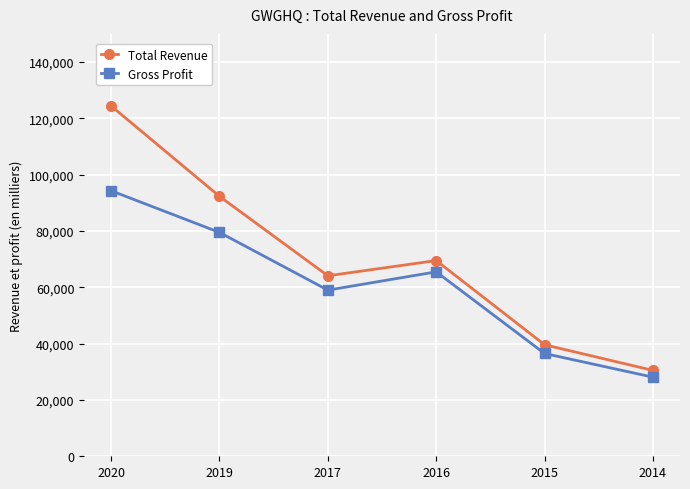

At which category does the chart reach its minimum across all series?

2014